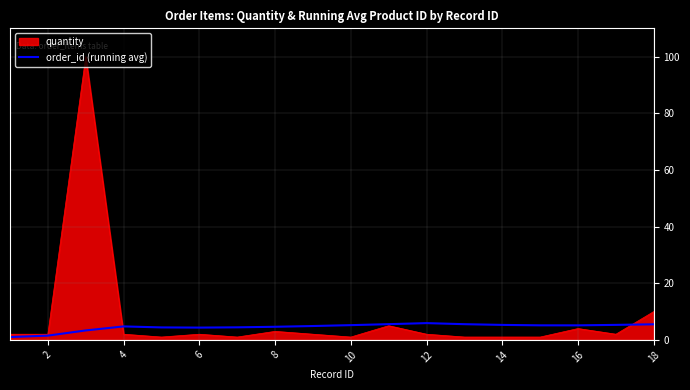

What is the maximum value shown in the chart?

100.0